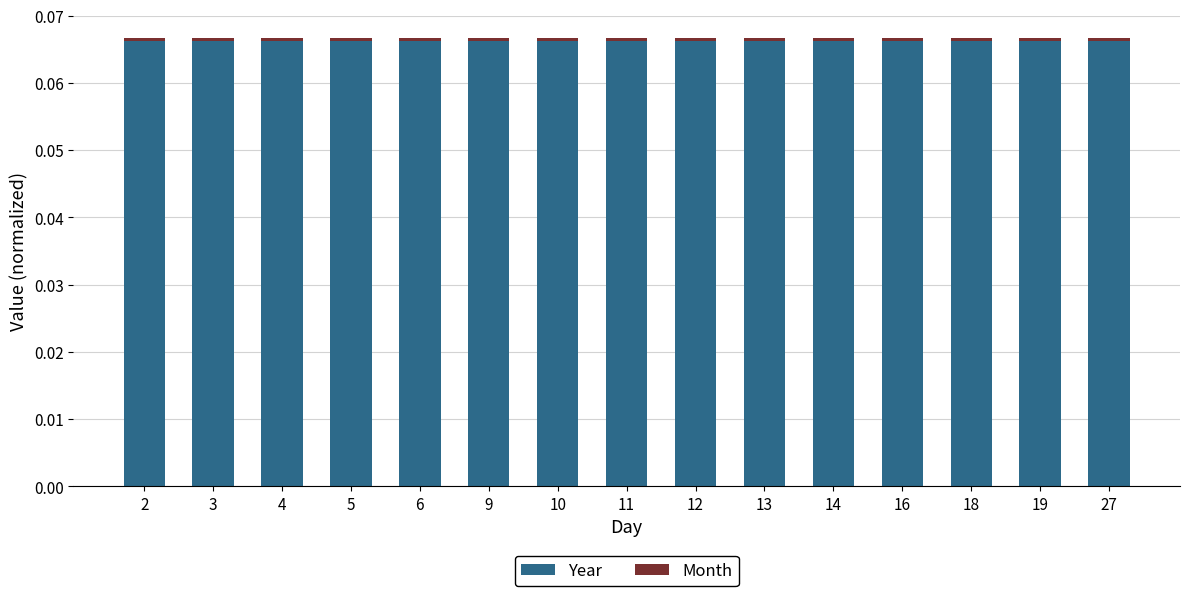

How many bars are there in total?

15